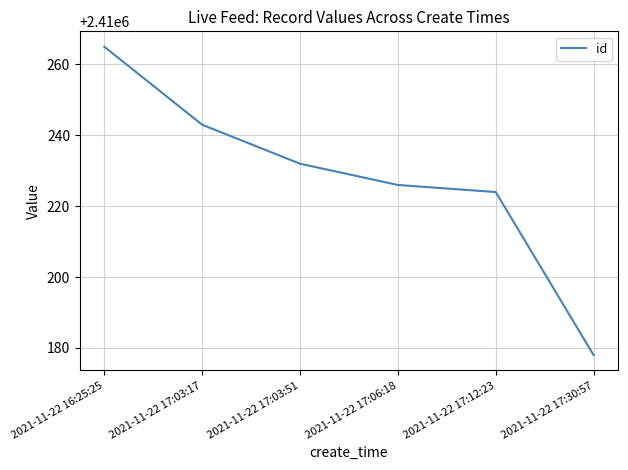

At which category does the chart reach its peak across all series?

2021-11-22 16:25:25